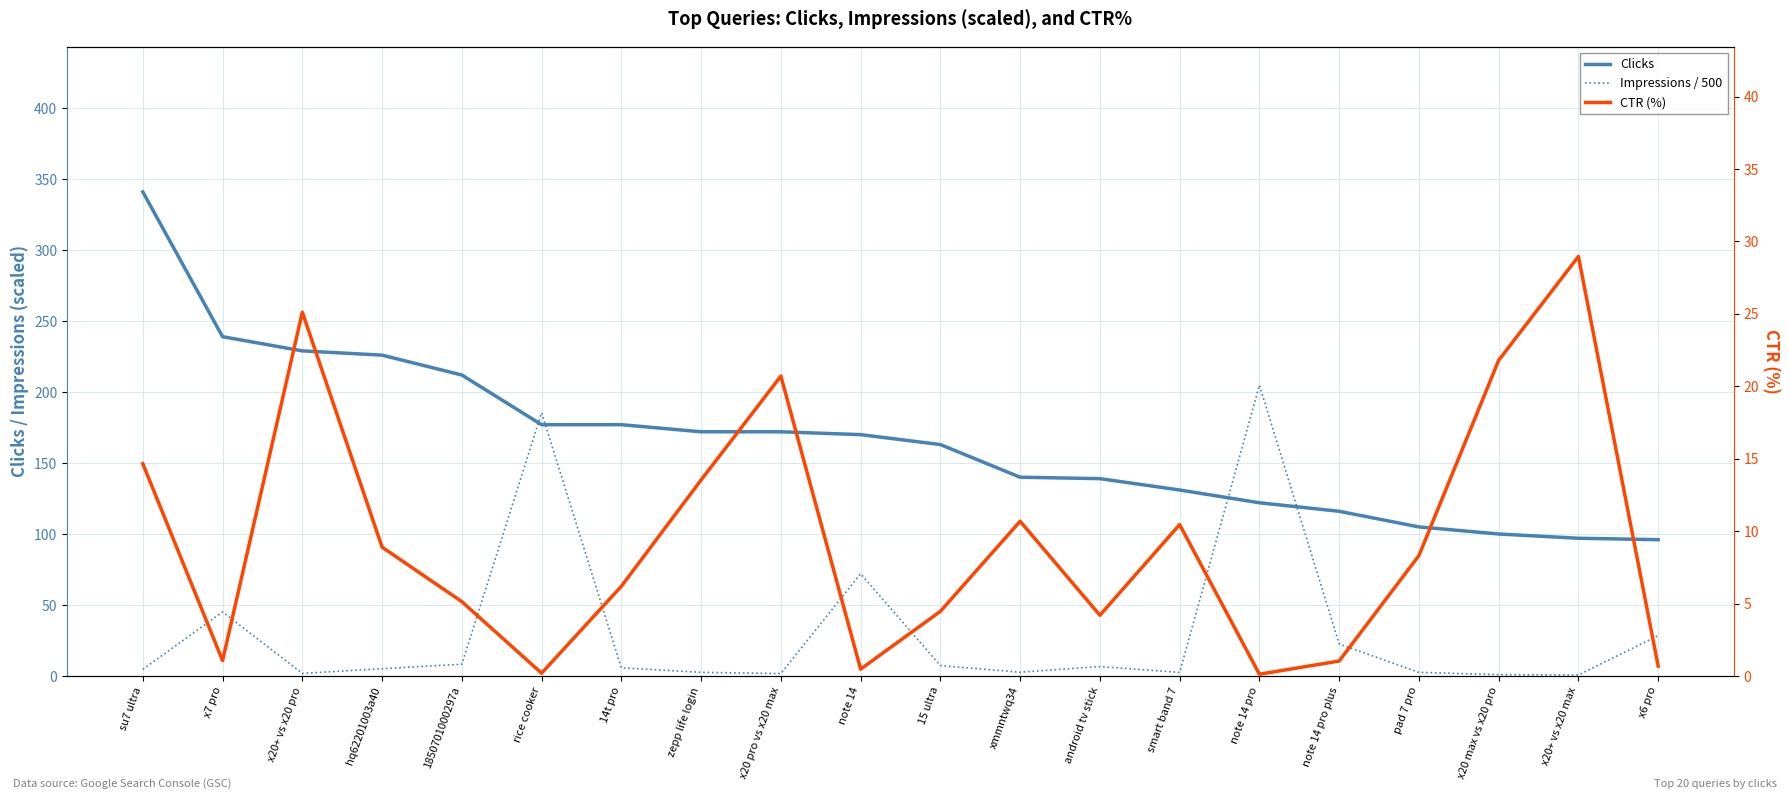

What is the value of the CTR (%) point at the 11th from the left?

4.5